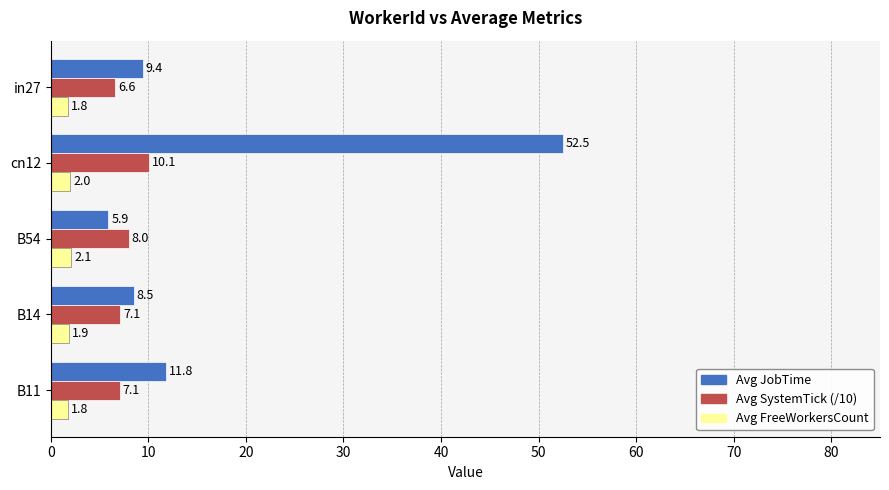

What is the sum of the Avg FreeWorkersCount values at B14 and B54?

4.0